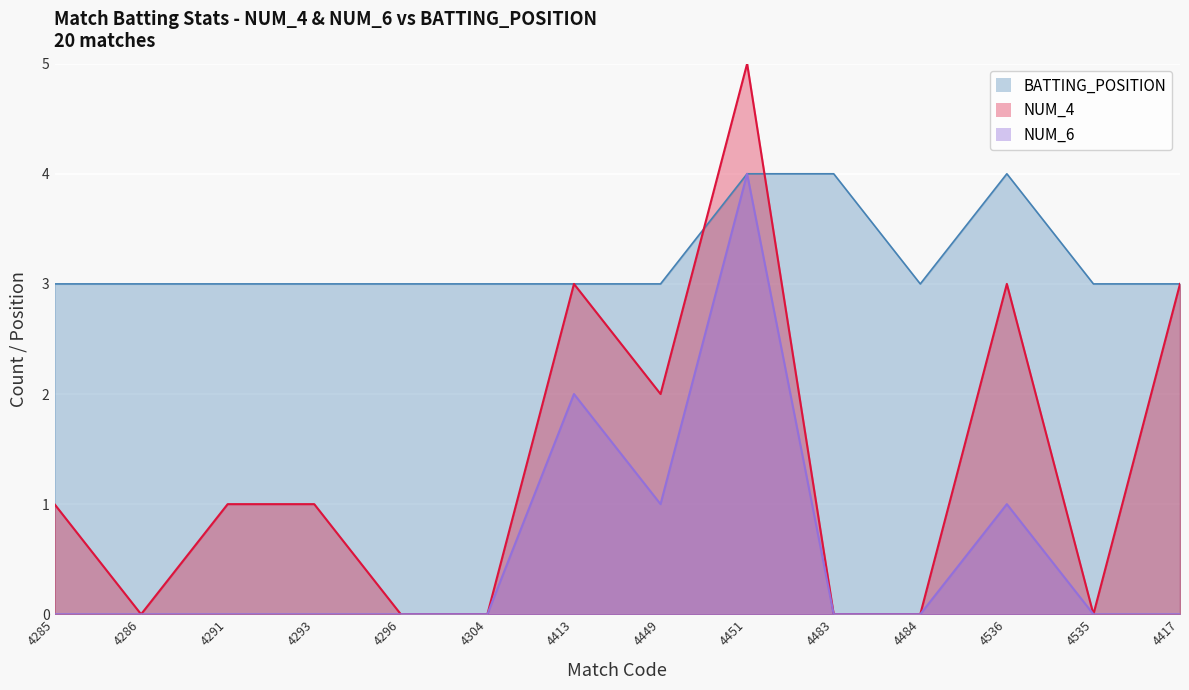

True or false: NUM_4 and BATTING_POSITION intersect in this chart.

True